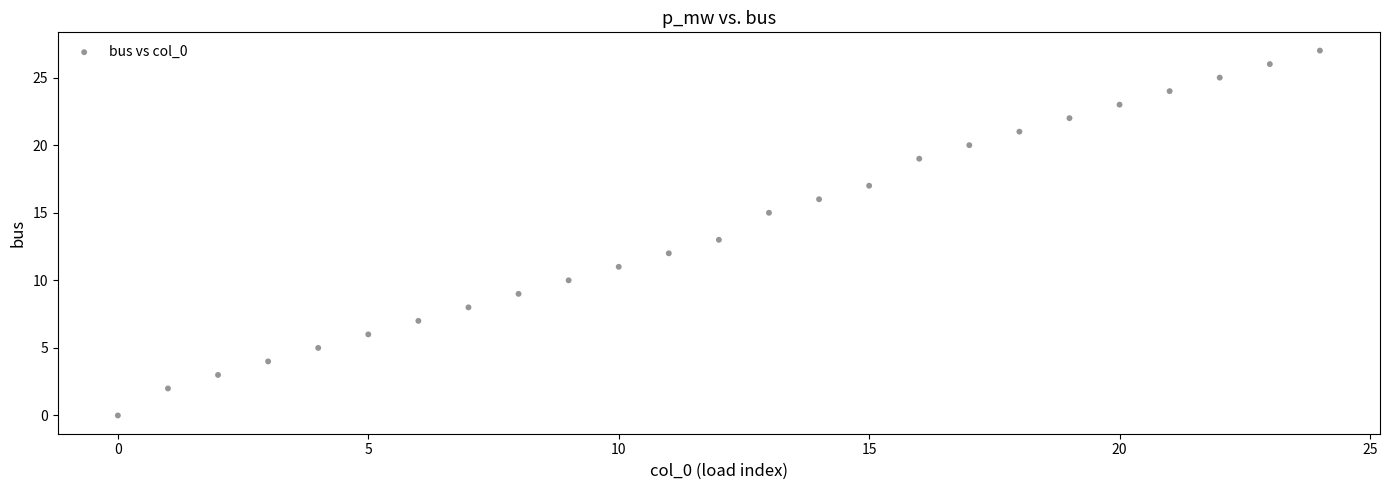

Count the number of points in this scatter plot.

25